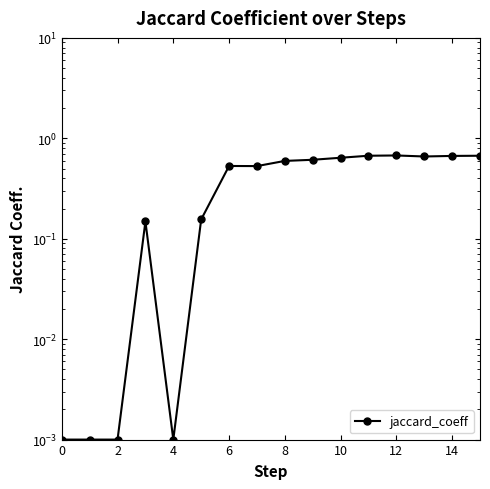

What is the greatest value displayed?

0.7